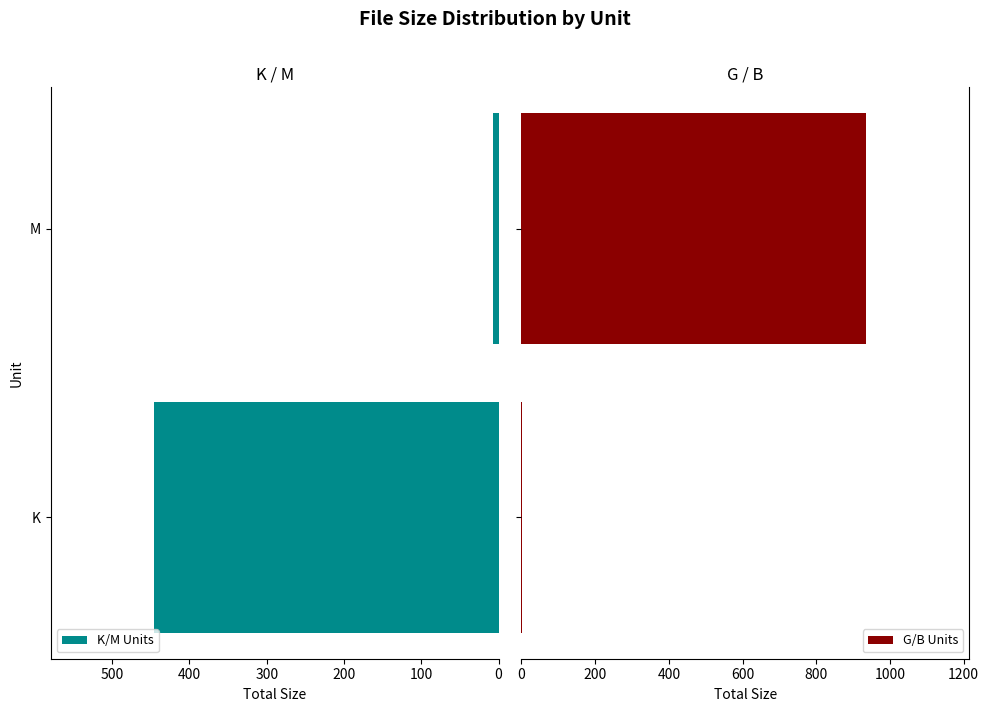

What are all the series names shown in the legend?

K/M Units, G/B Units